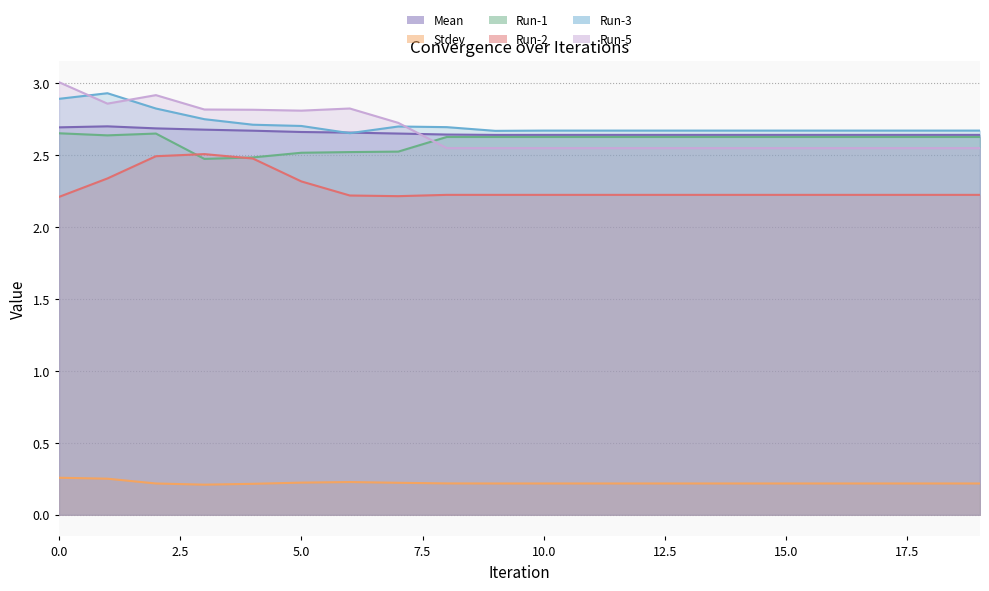

What is the value of the Run-3 point at the 13th from the left?

2.7